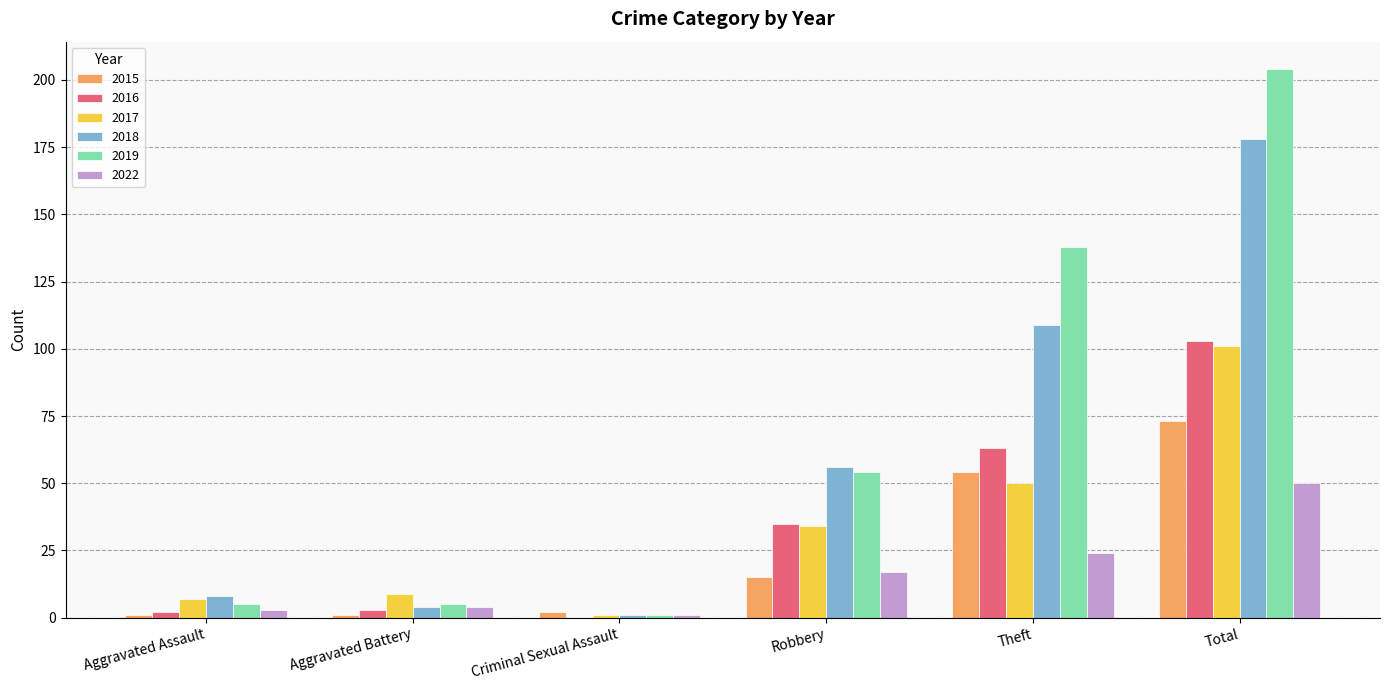

True or false: 2015 has a value of 73 at Total.

True